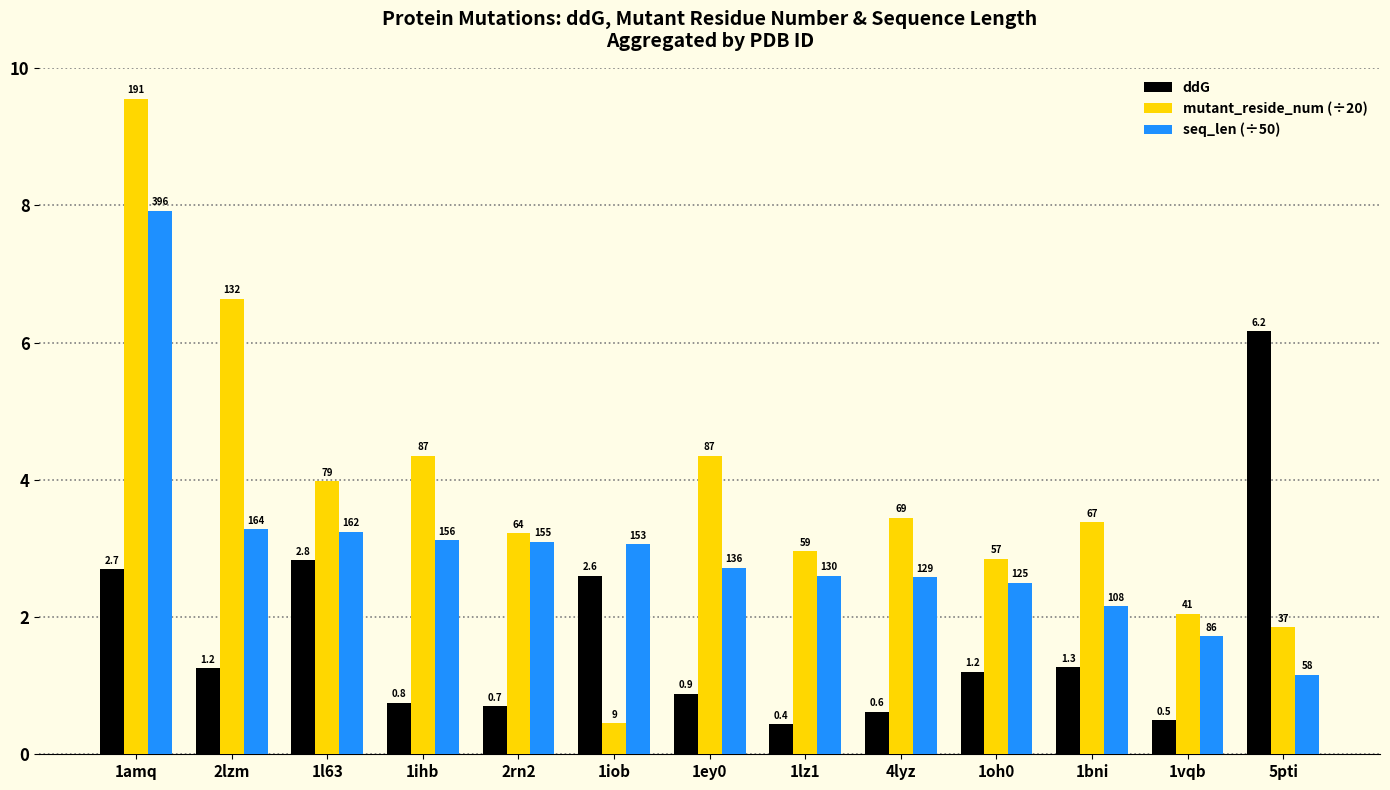

How many bars are there in each group?

3